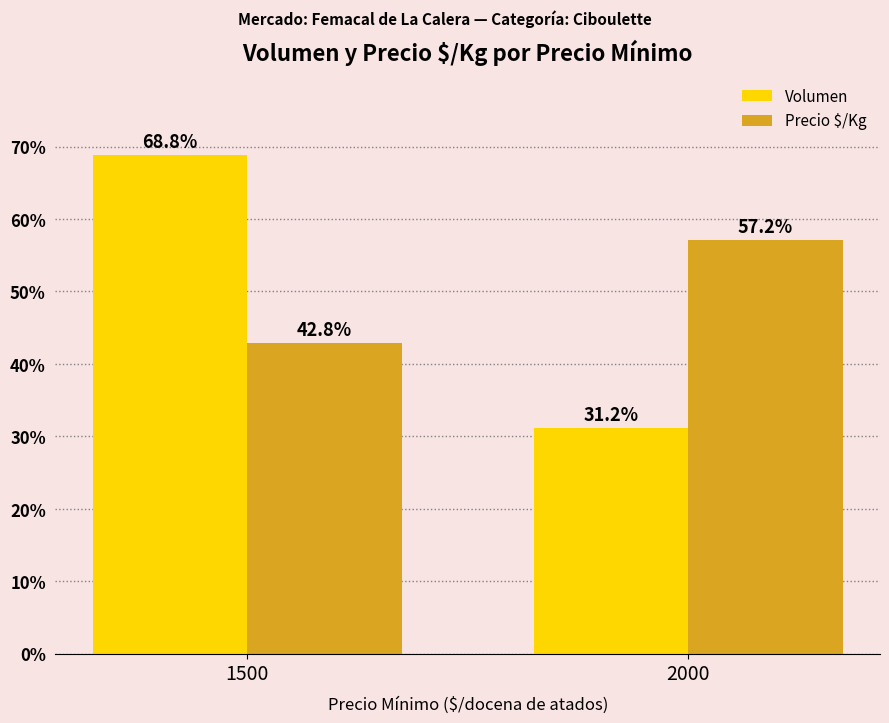

What is the sum of the Precio $/Kg values at 1500 and 2000?

100.0